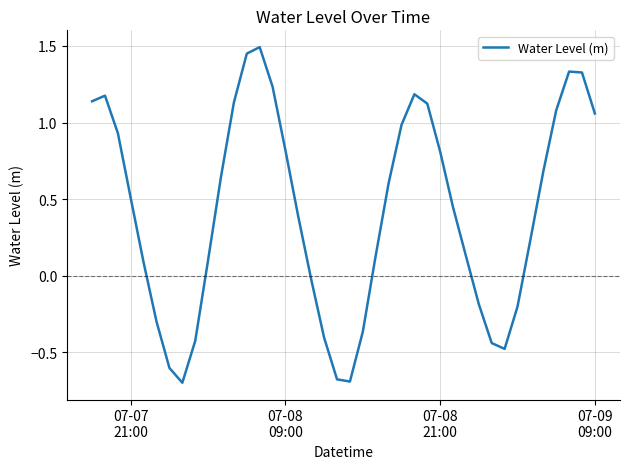

What is the difference between the maximum and minimum values?

2.2